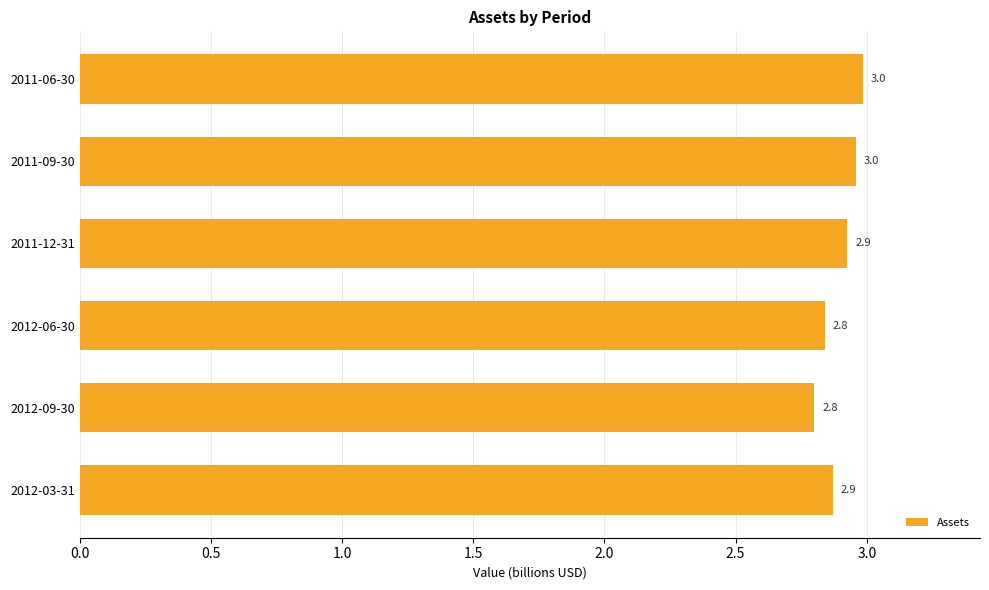

True or false: the data shows 3.0 at 2011-06-30.

True